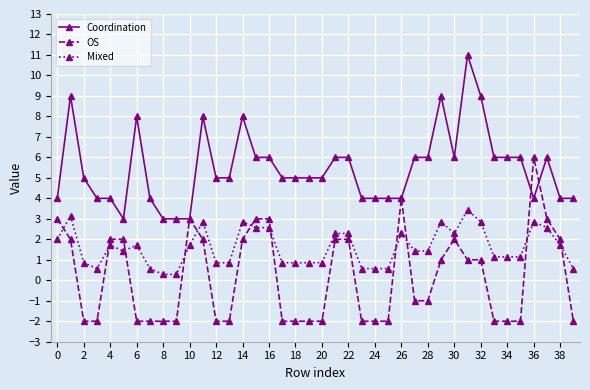

Rank the series by their average value, from highest to lowest.

Coordination, Mixed, OS